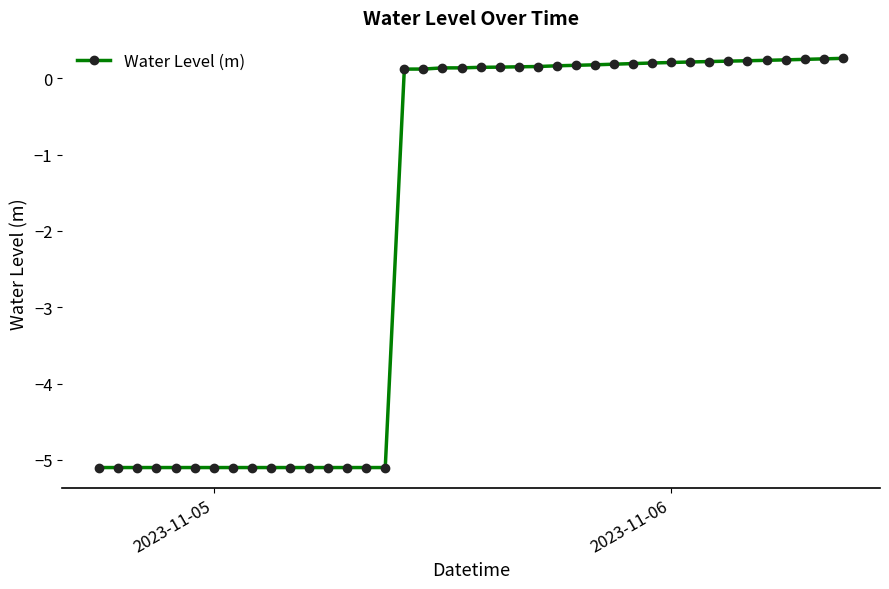

What is the value of the 4th point from the left?

-5.1